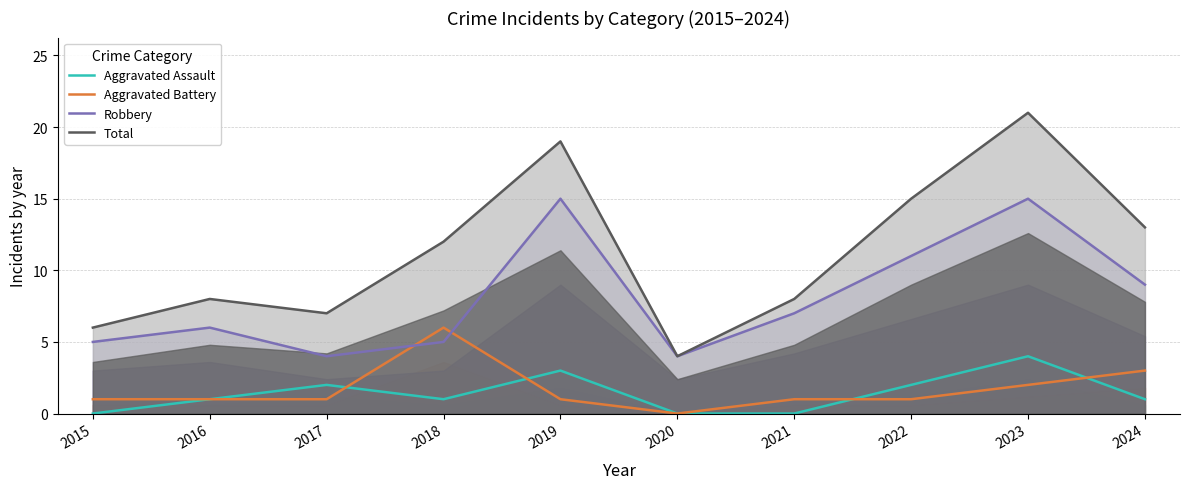

Rank the series by their maximum value, from lowest to highest.

Aggravated Assault, Aggravated Battery, Robbery, Total